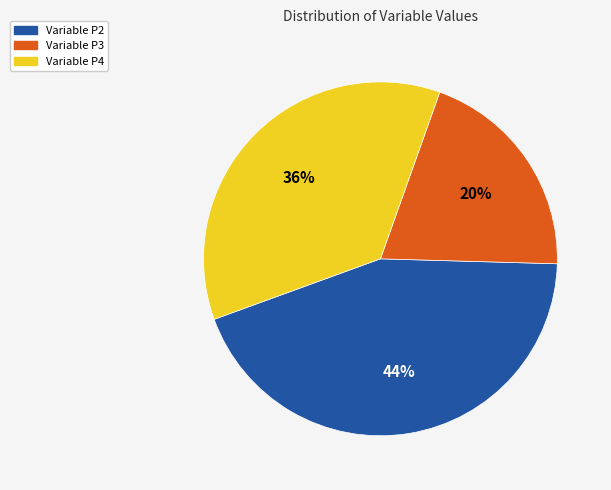

Rank the categories by value from highest to lowest.

Variable P2, Variable P4, Variable P3